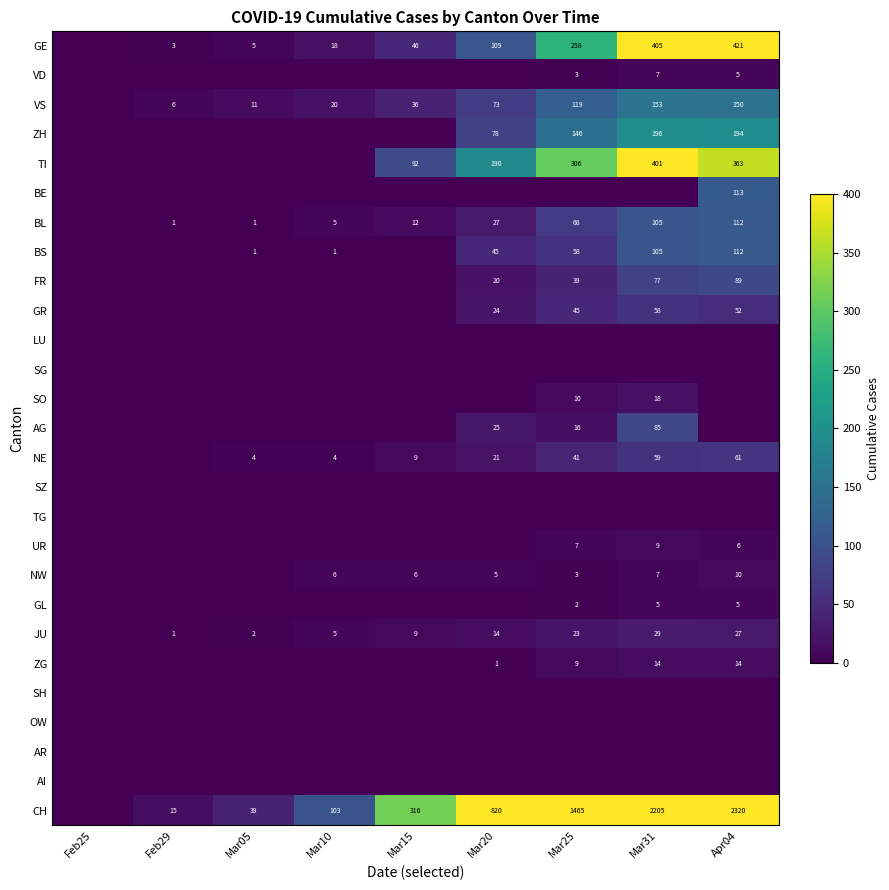

Is the value of BE at Apr04 greater than the value of VS at Mar15?

Yes